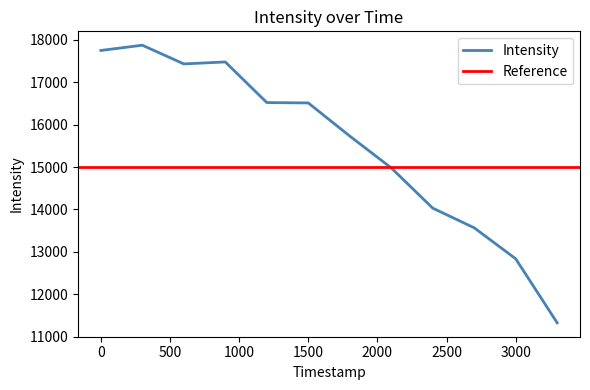

Between 1692663233 and 1692662633, which is larger?

1692662633